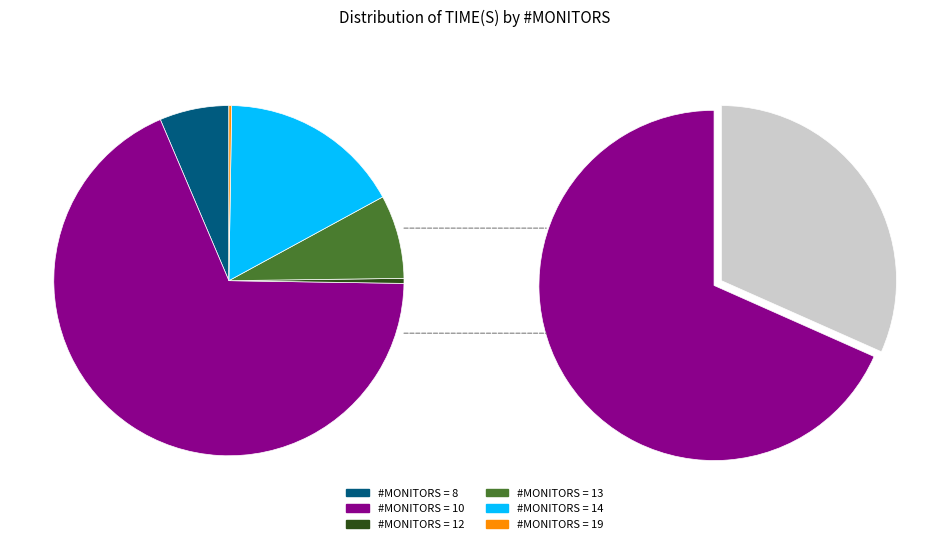

To the nearest percent, what portion does 8 monitors represent?

4%